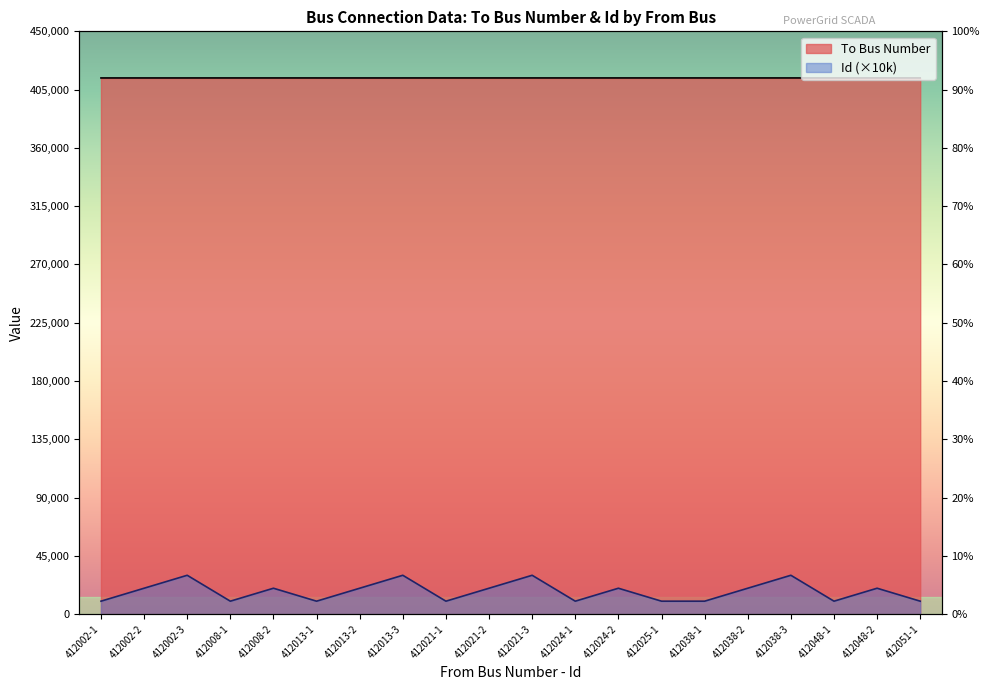

What is the label of the 12th point from the right?

412021-1